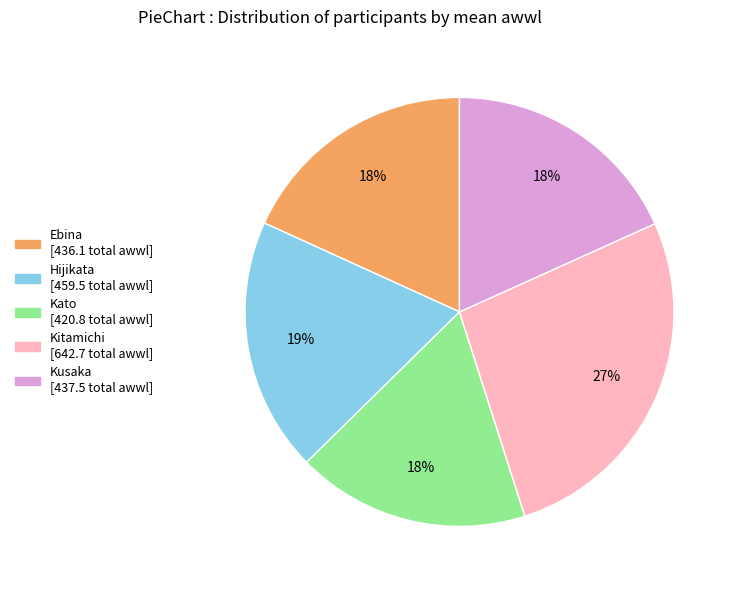

Which has a higher value, Kitamichi or Kusaka?

Kitamichi